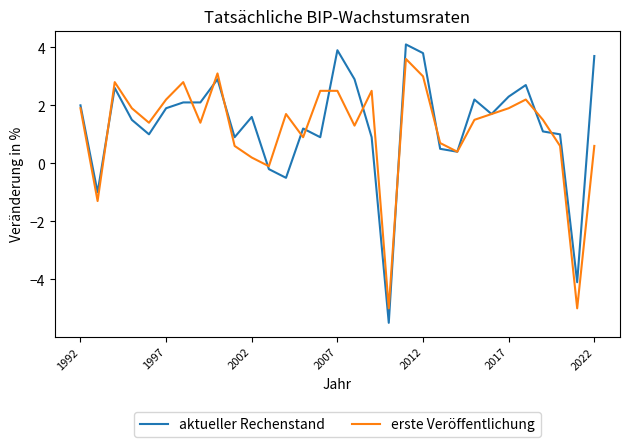

What is the minimum value shown in the chart?

-5.5